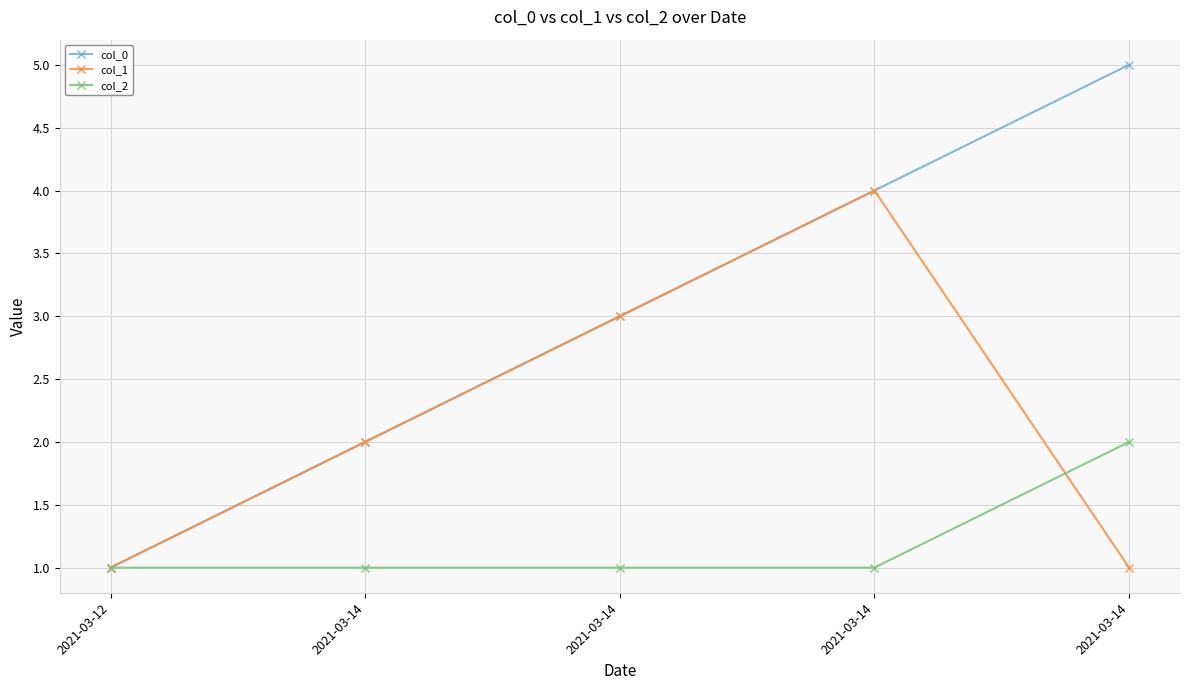

How many lines are shown in the chart?

3